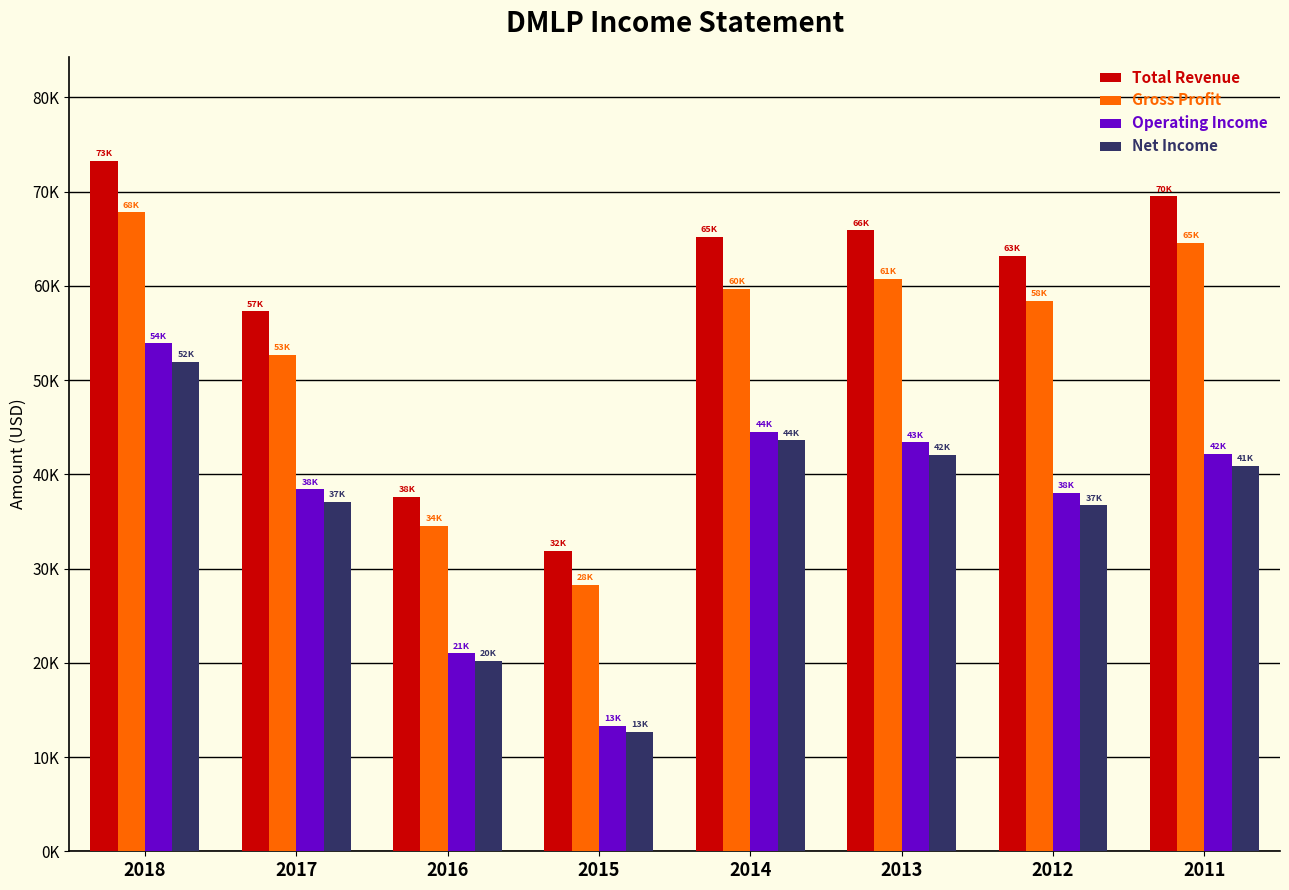

Reading left to right, list all the values displayed in this chart.

Total Revenue: 73300	57300	37600	31900	65200	65900	63200	69500
Gross Profit: 67800	52700	34500	28300	59700	60700	58400	64600
Operating Income: 53900	38400	21000	13300	44500	43400	38000	42200
Net Income: 51900	37100	20200	12700	43600	42100	36700	40900